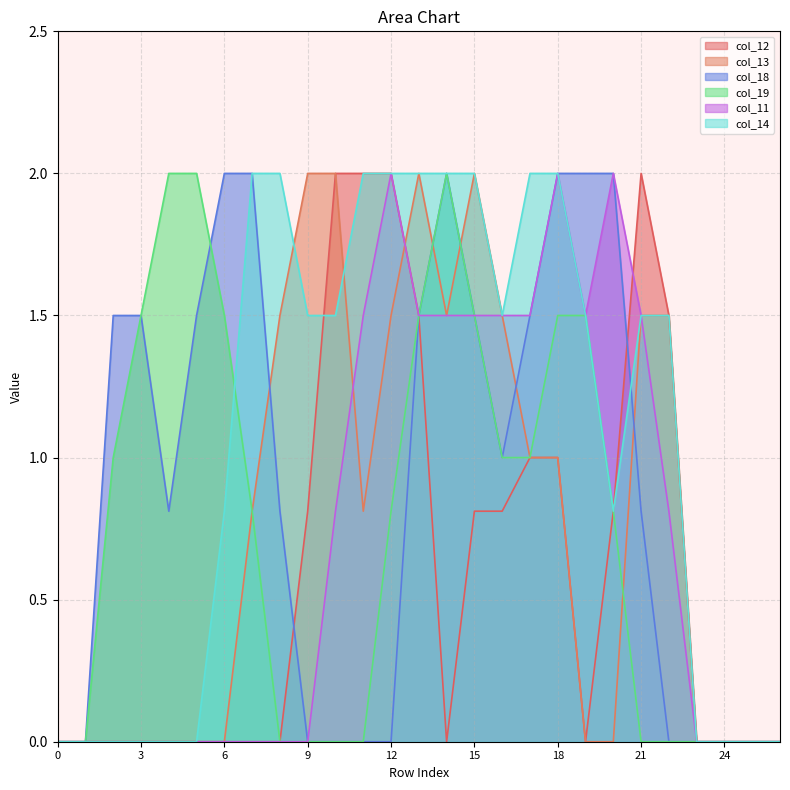

Reading right to left, extract all data points from this chart.

col_12: 26=0.0	25=0.0	24=0.0	23=0.0	22=1.5	21=2.0	20=0.8	19=0.0	18=1.0	17=1.0	16=0.8	15=0.8	14=0.0	13=1.5	12=2.0	11=2.0	10=2.0	9=0.8	8=0.0	7=0.0	6=0.0	5=0.0	4=0.0	3=0.0	2=0.0	1=0.0	0=0.0
col_13: 26=0.0	25=0.0	24=0.0	23=0.0	22=1.5	21=1.5	20=0.0	19=0.0	18=1.0	17=1.0	16=1.5	15=2.0	14=1.5	13=2.0	12=1.5	11=0.8	10=2.0	9=2.0	8=1.5	7=0.8	6=0.0	5=0.0	4=0.0	3=0.0	2=0.0	1=0.0	0=0.0
col_18: 26=0.0	25=0.0	24=0.0	23=0.0	22=0.0	21=0.8	20=2.0	19=2.0	18=2.0	17=1.5	16=1.0	15=1.5	14=2.0	13=1.5	12=0.0	11=0.0	10=0.0	9=0.0	8=0.8	7=2.0	6=2.0	5=1.5	4=0.8	3=1.5	2=1.5	1=0.0	0=0.0
col_19: 26=0.0	25=0.0	24=0.0	23=0.0	22=0.0	21=0.0	20=0.8	19=1.5	18=1.5	17=1.0	16=1.0	15=1.5	14=2.0	13=1.5	12=0.8	11=0.0	10=0.0	9=0.0	8=0.0	7=0.8	6=1.5	5=2.0	4=2.0	3=1.5	2=1.0	1=0.0	0=0.0
col_11: 26=0.0	25=0.0	24=0.0	23=0.0	22=0.8	21=1.5	20=2.0	19=1.5	18=2.0	17=1.5	16=1.5	15=1.5	14=1.5	13=1.5	12=2.0	11=1.5	10=0.8	9=0.0	8=0.0	7=0.0	6=0.0	5=0.0	4=0.0	3=0.0	2=0.0	1=0.0	0=0.0
col_14: 26=0.0	25=0.0	24=0.0	23=0.0	22=1.5	21=1.5	20=0.8	19=1.5	18=2.0	17=2.0	16=1.5	15=2.0	14=2.0	13=2.0	12=2.0	11=2.0	10=1.5	9=1.5	8=2.0	7=2.0	6=0.8	5=0.0	4=0.0	3=0.0	2=0.0	1=0.0	0=0.0